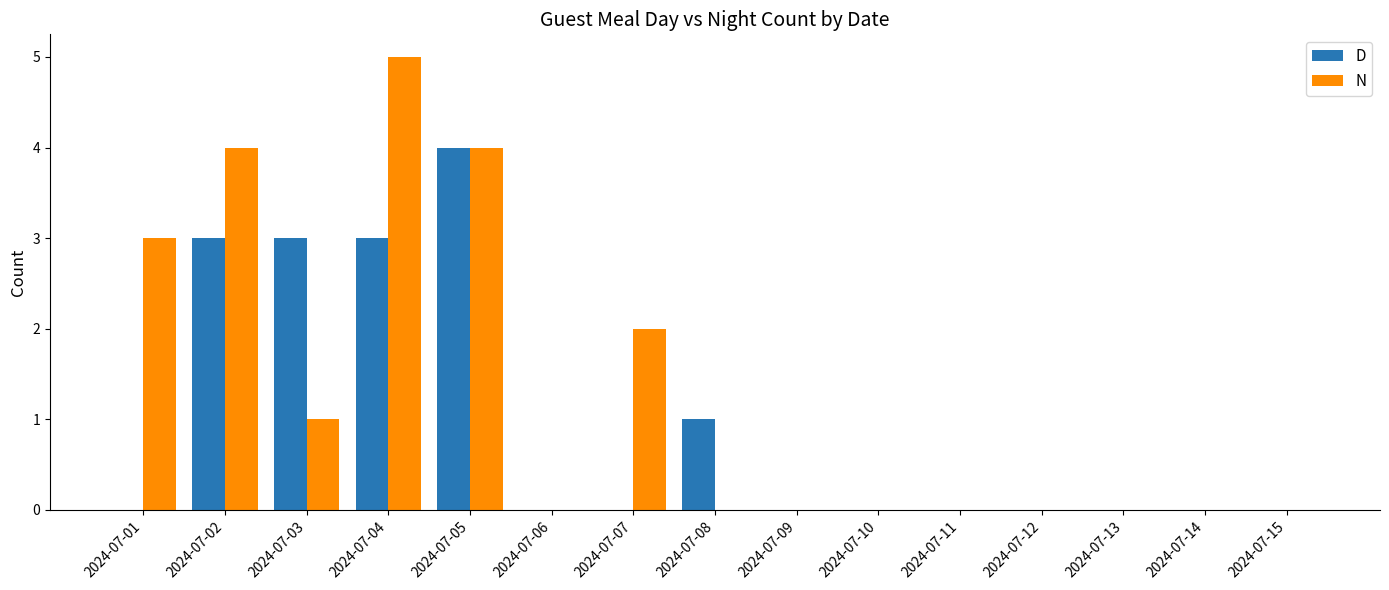

What is the sum of the D values at 2024-07-02 and 2024-07-08?

4